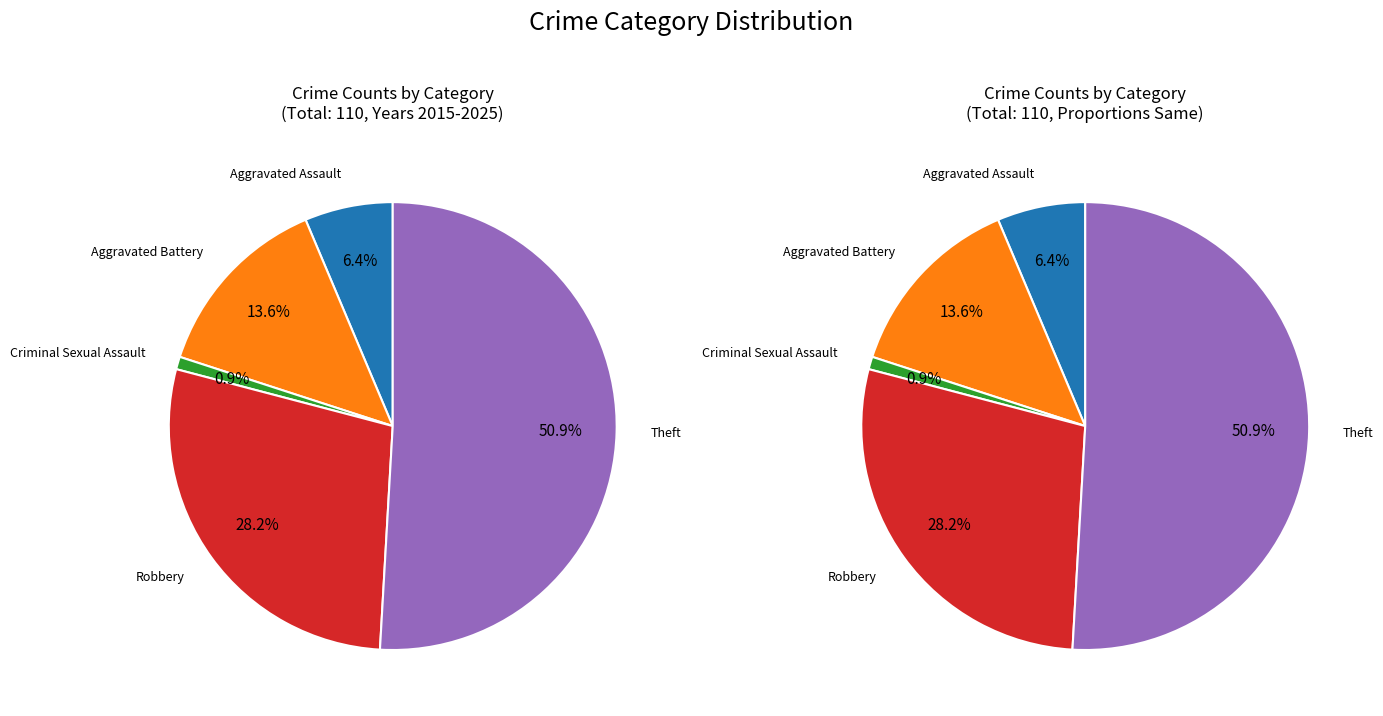

Count the number of slices in the pie.

5